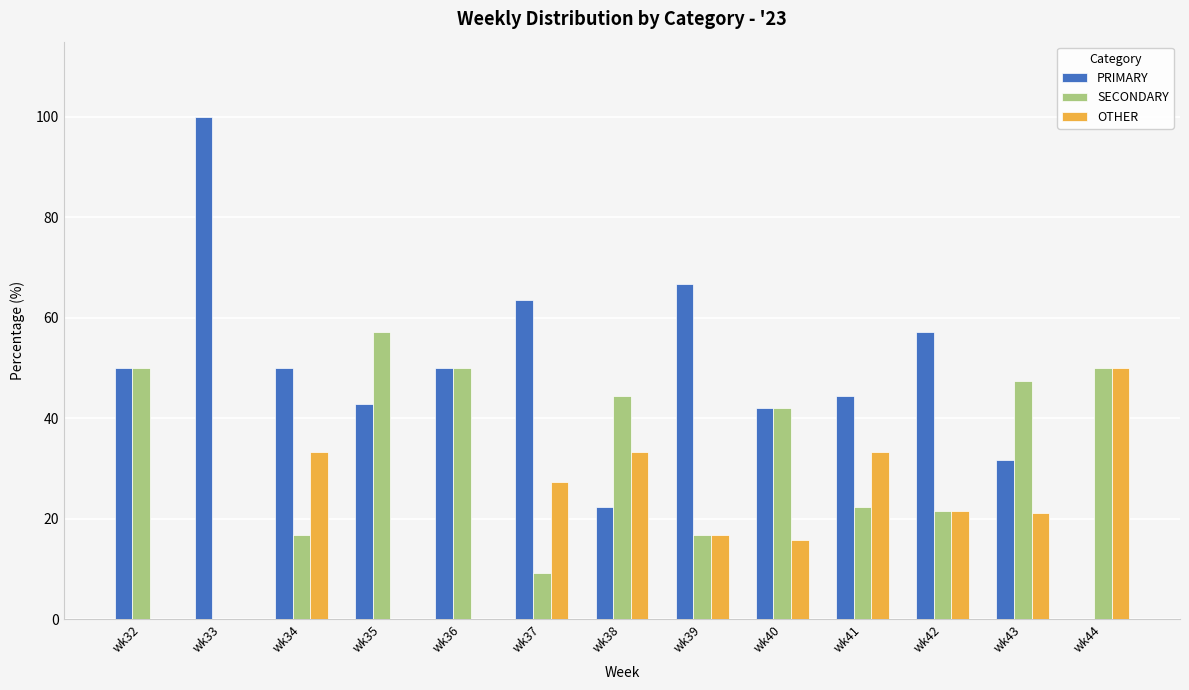

True or false: OTHER has a value of 47.8 at wk37.

False